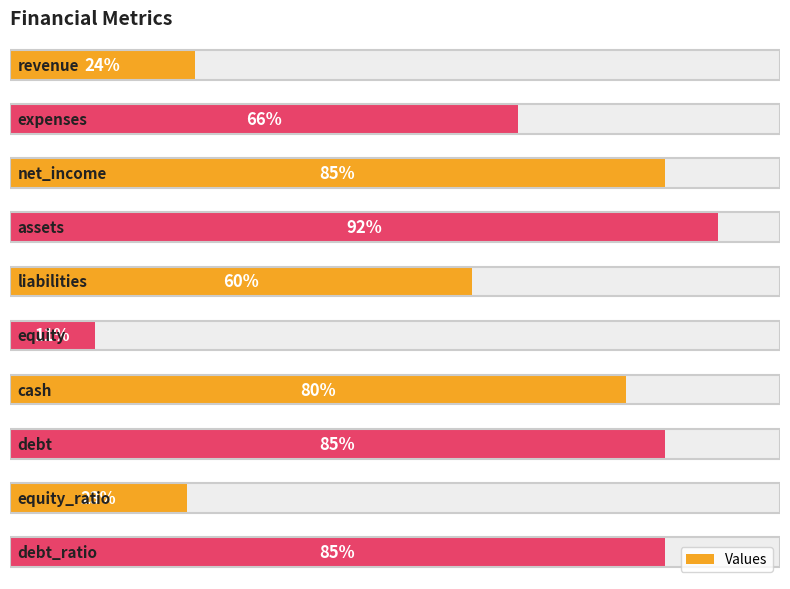

The value at 2 is 85. True or false?

True